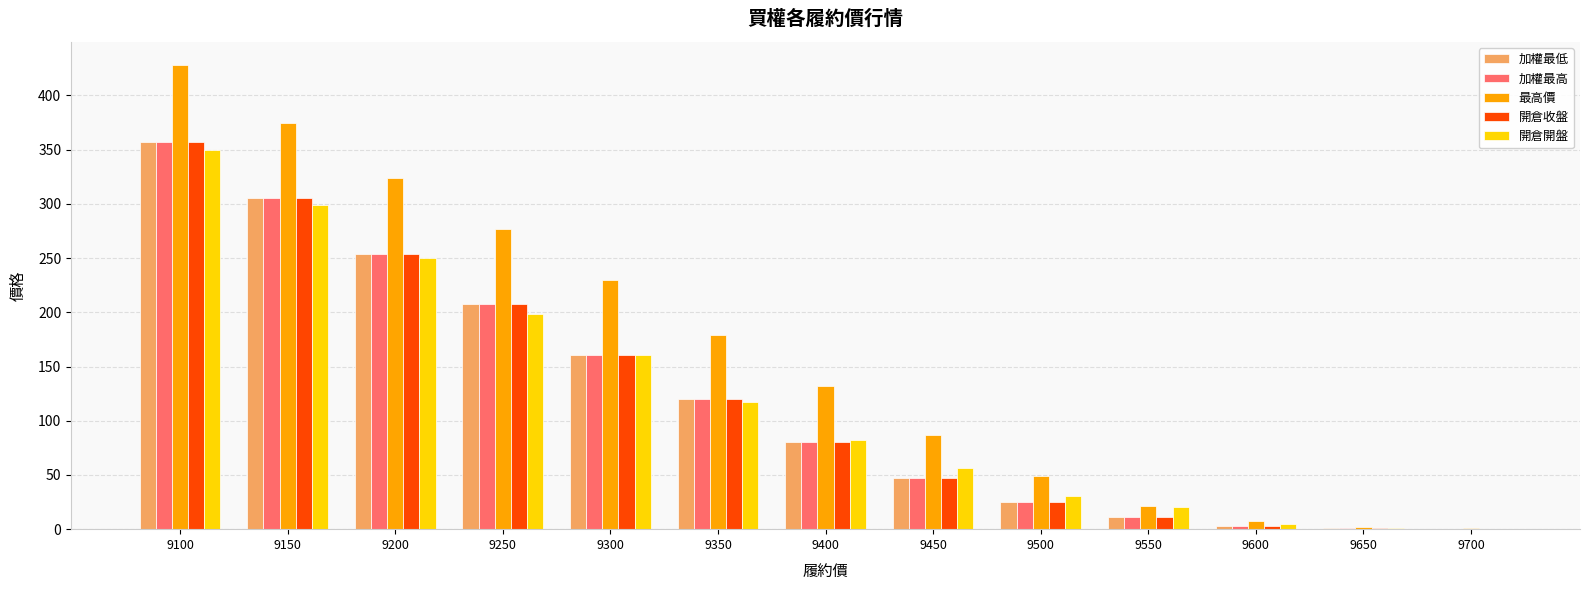

What is the greatest value displayed?

428.0